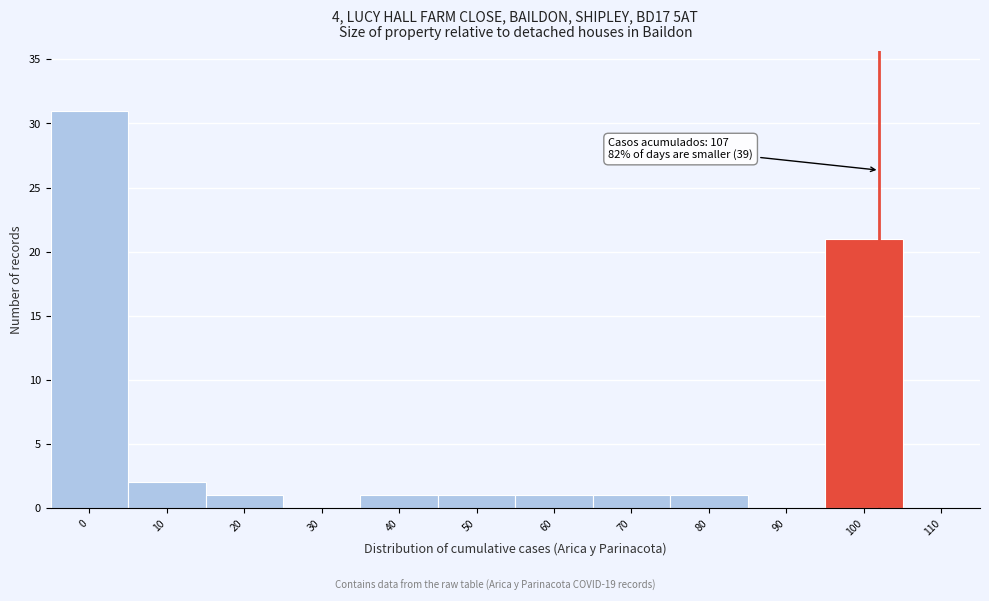

Reading left to right, what are all the values shown in this chart?

0=31	10=2	20=1	30=0	40=1	50=1	60=1	70=1	80=1	90=0	100=21	110=0